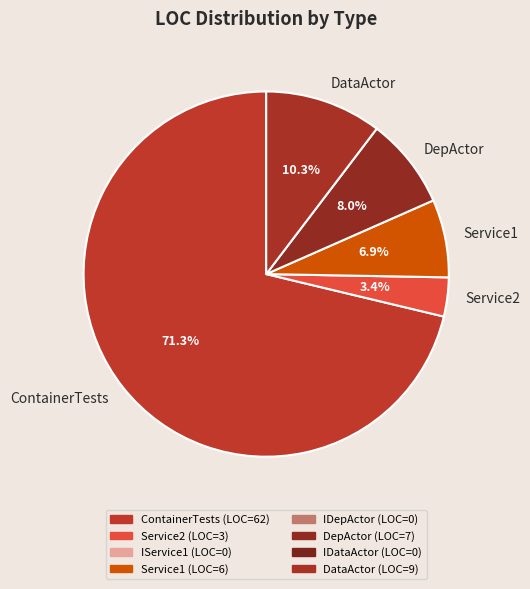

What percentage is the ContainerTests slice, to the nearest percent?

71%